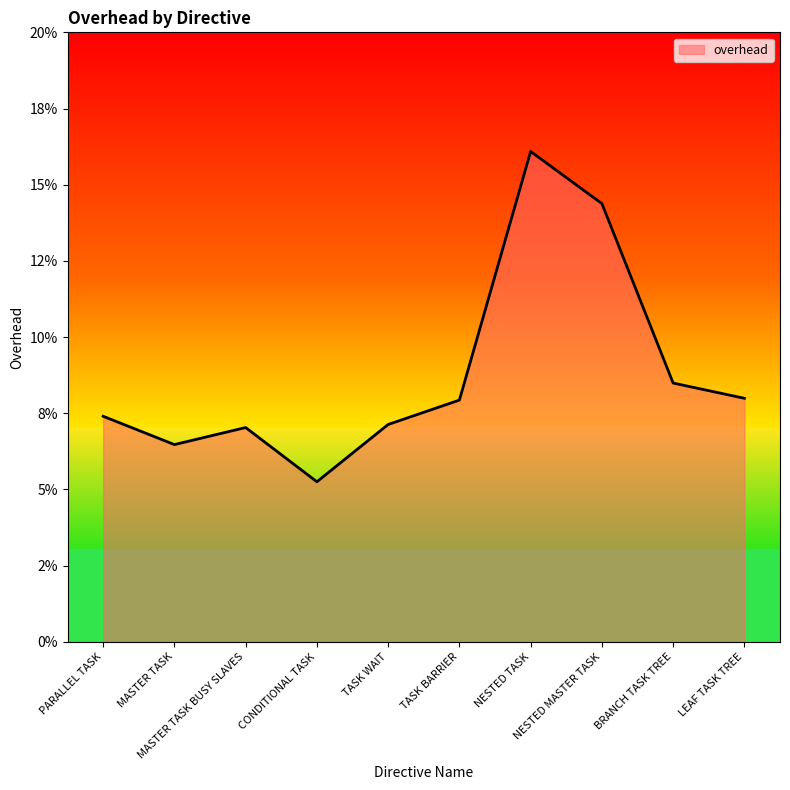

How many points are lower than both their immediate neighbors (excluding endpoints)?

2